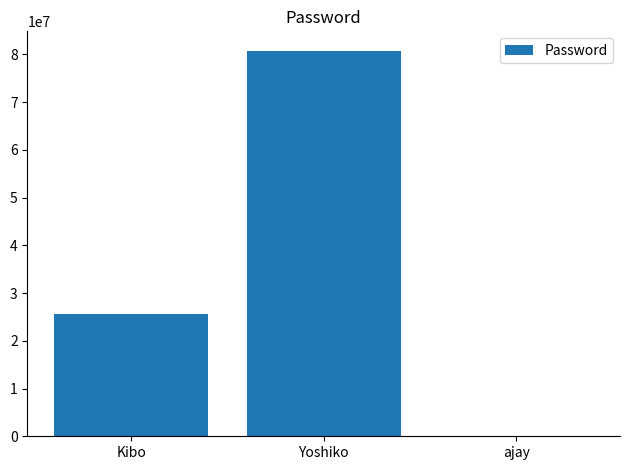

Between Kibo and Yoshiko, which is larger?

Yoshiko